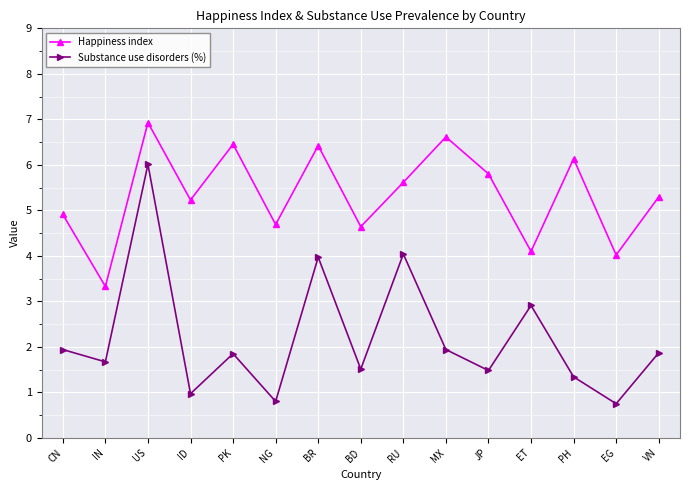

What is the label of the 12th point from the right?

ID